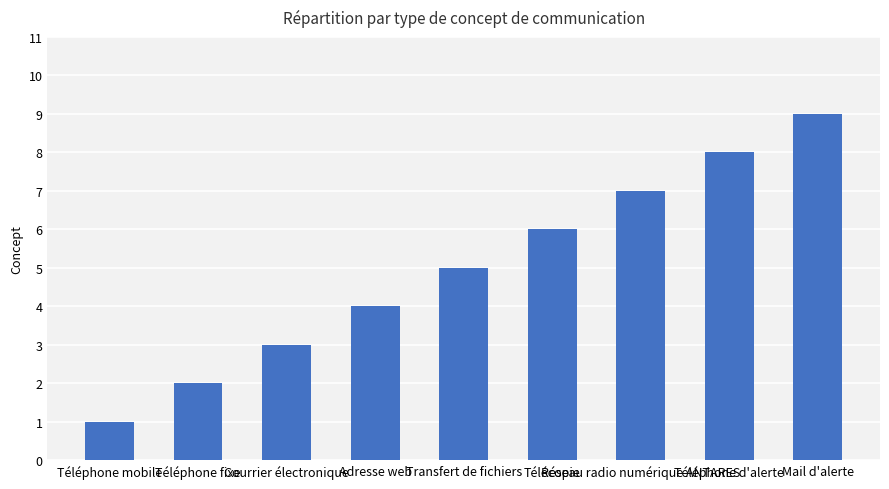

What is the change in value from Téléphone mobile to Courrier électronique?

+2